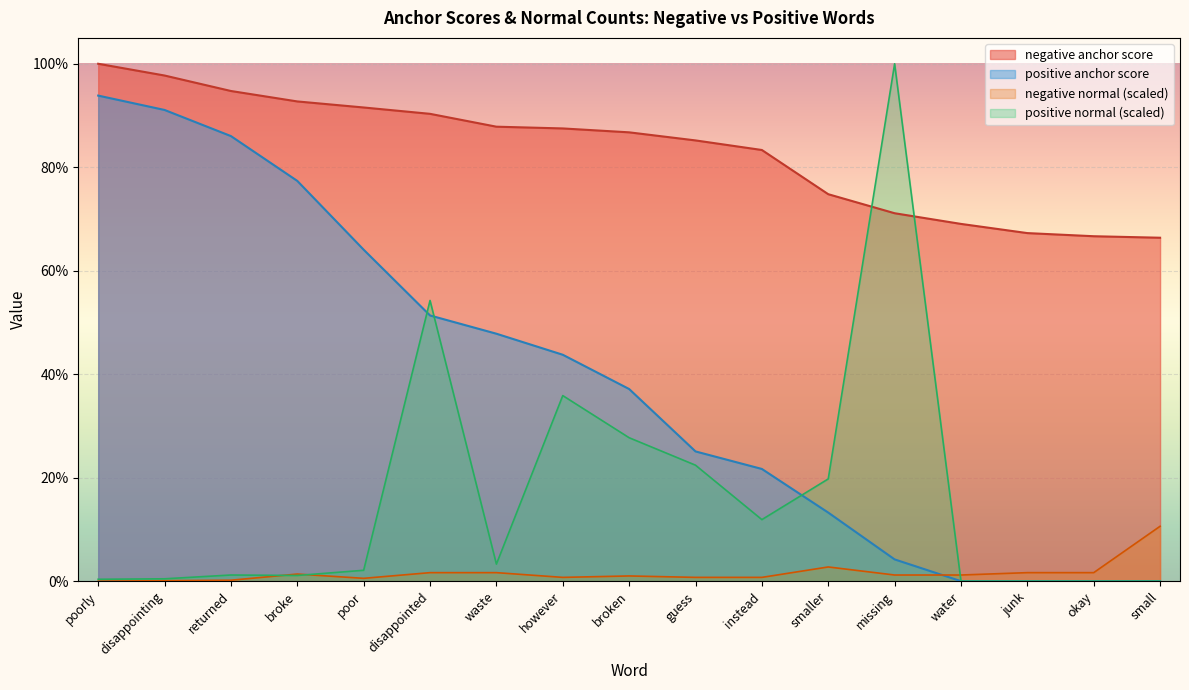

What is the label of the 5th point from the left?

poor